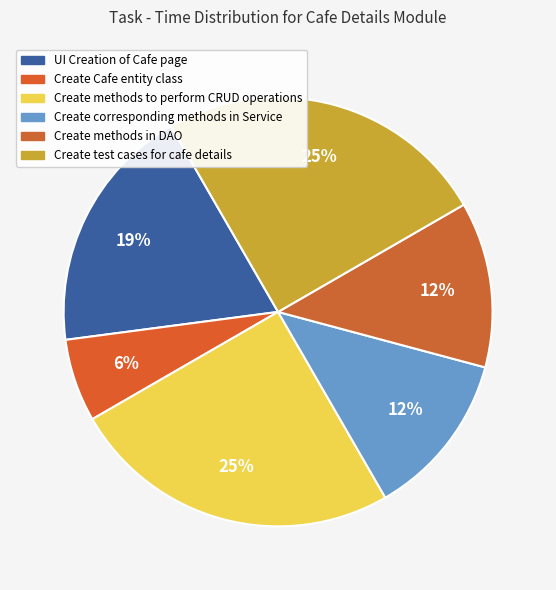

Count the number of slices in the pie.

6